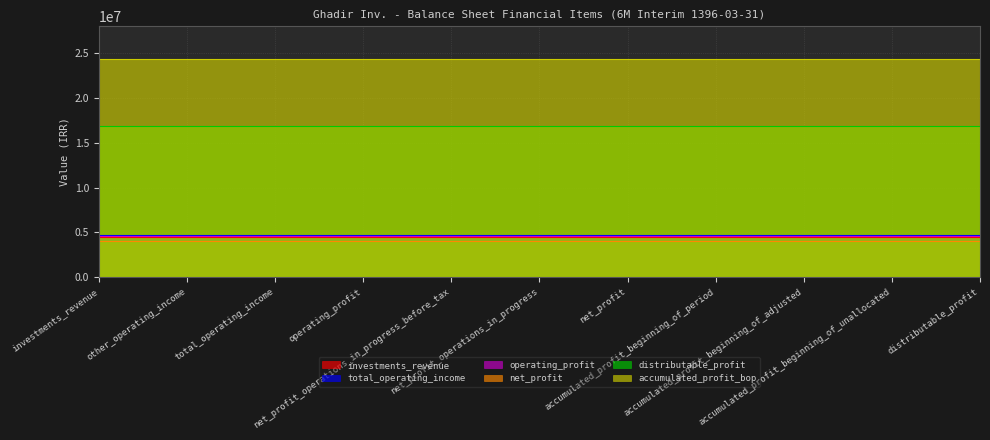

What is the label of the 2nd point from the right?

accumulated_profit_beginning_of_unallocated